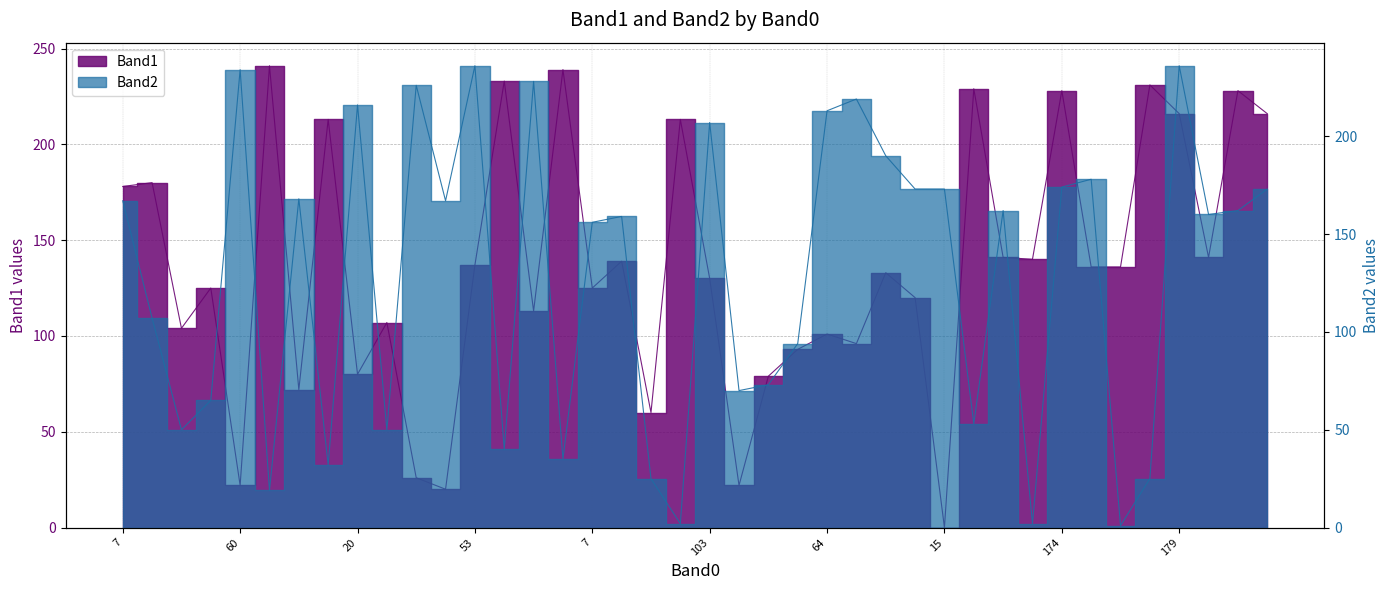

In Band2, how many points are lower than both neighbors (excluding endpoints)?

13